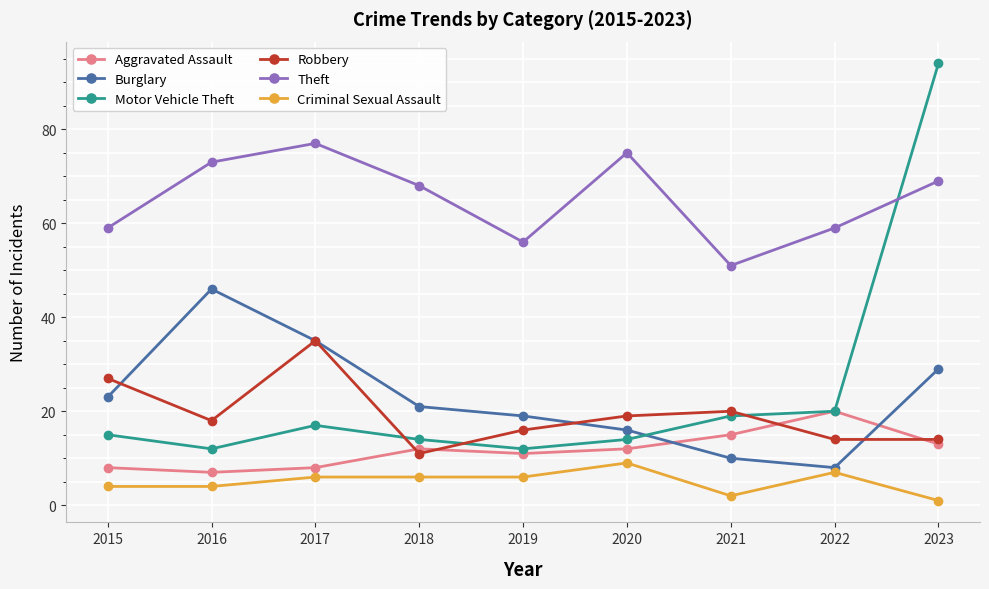

Is the value of Aggravated Assault at 2022 greater than the value of Robbery at 2017?

No